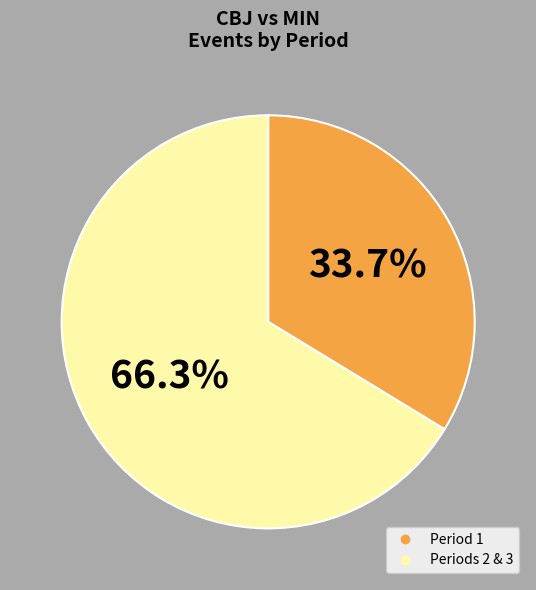

Is there a majority slice in this chart?

Yes